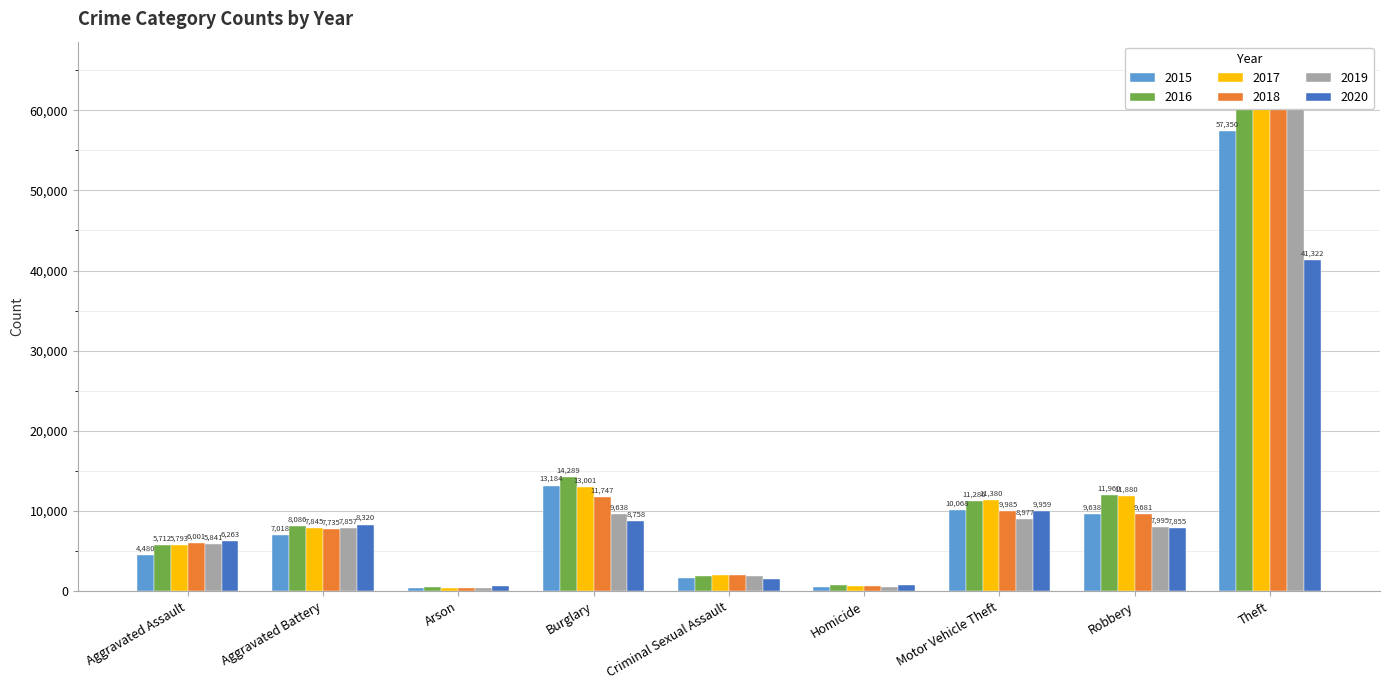

Is the value of 2018 at Aggravated Battery greater than the value of 2015 at Theft?

No